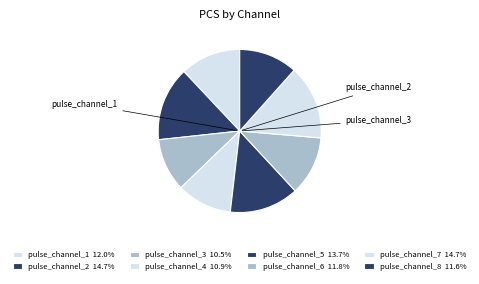

To the nearest percent, what is the average slice percentage?

12%